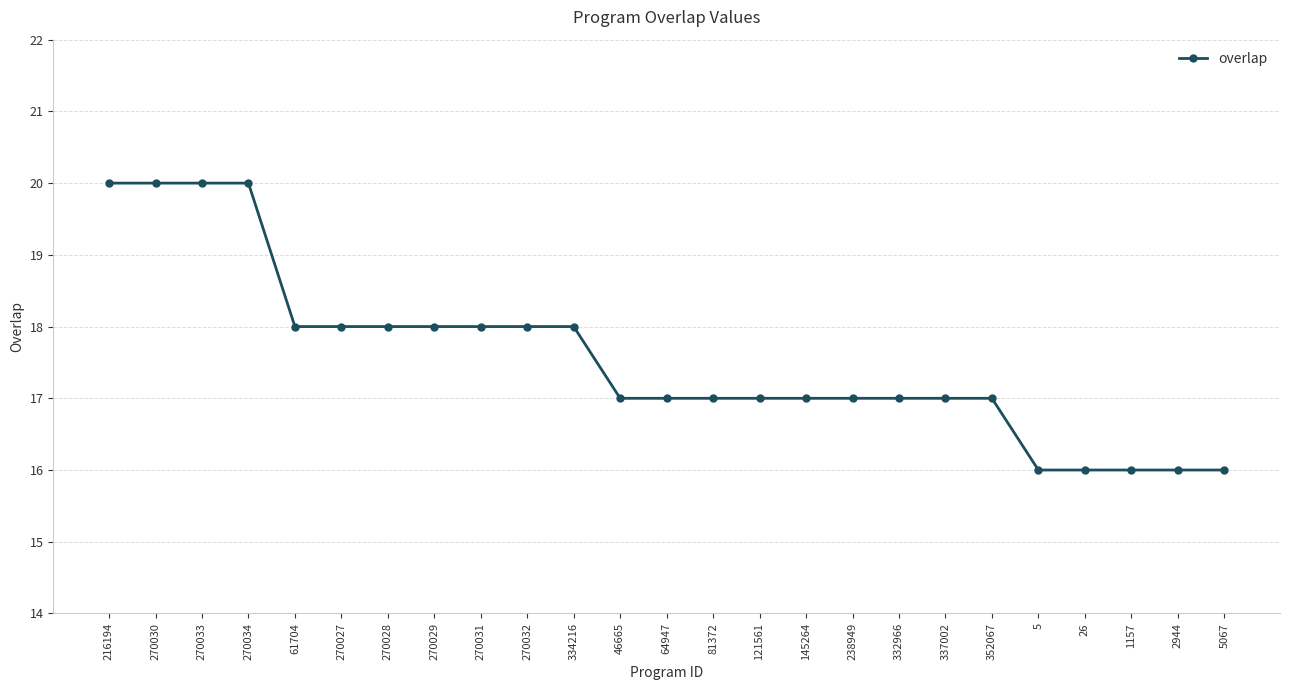

Count the number of categories in the chart.

25